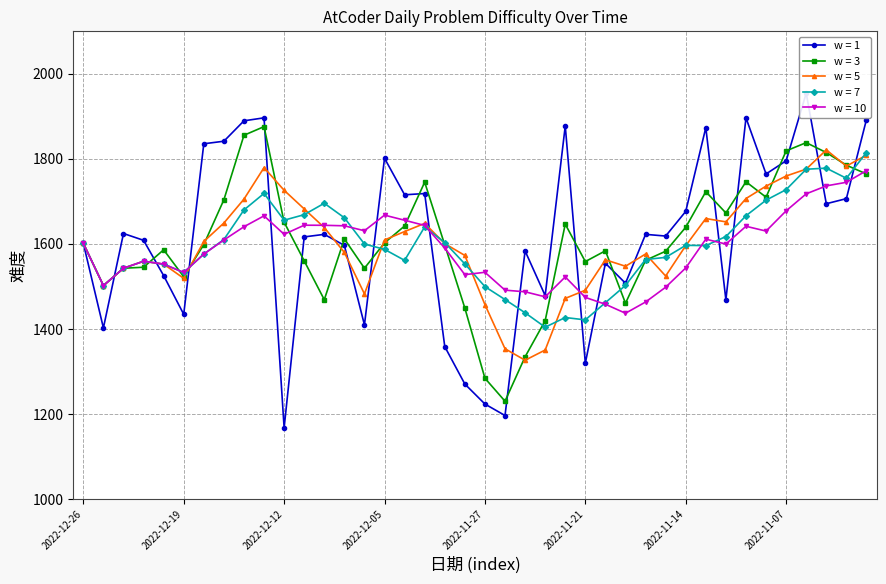

What is the maximum value shown in the chart?

1954